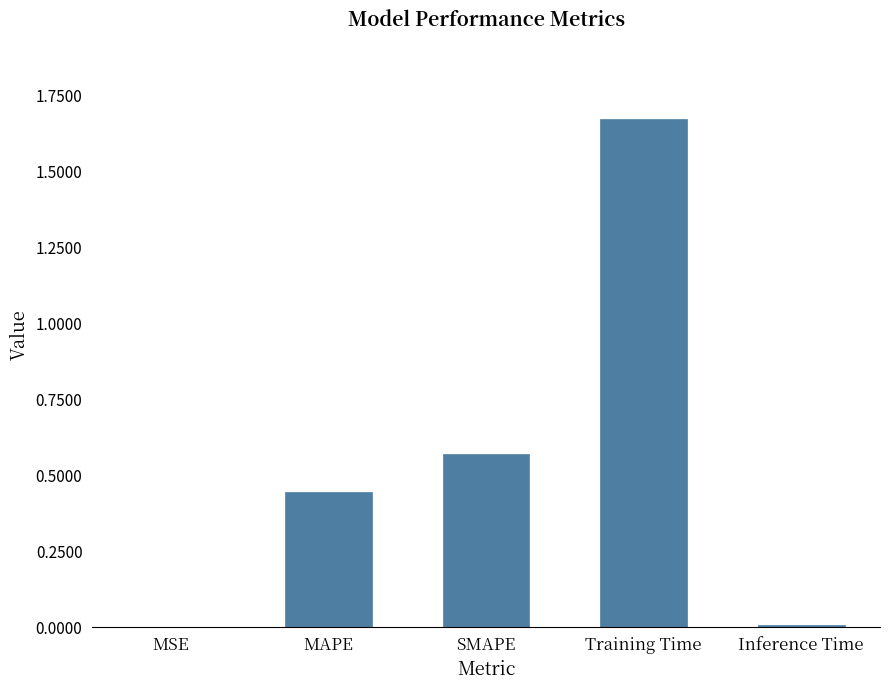

Which category has the highest value across all series?

Training Time